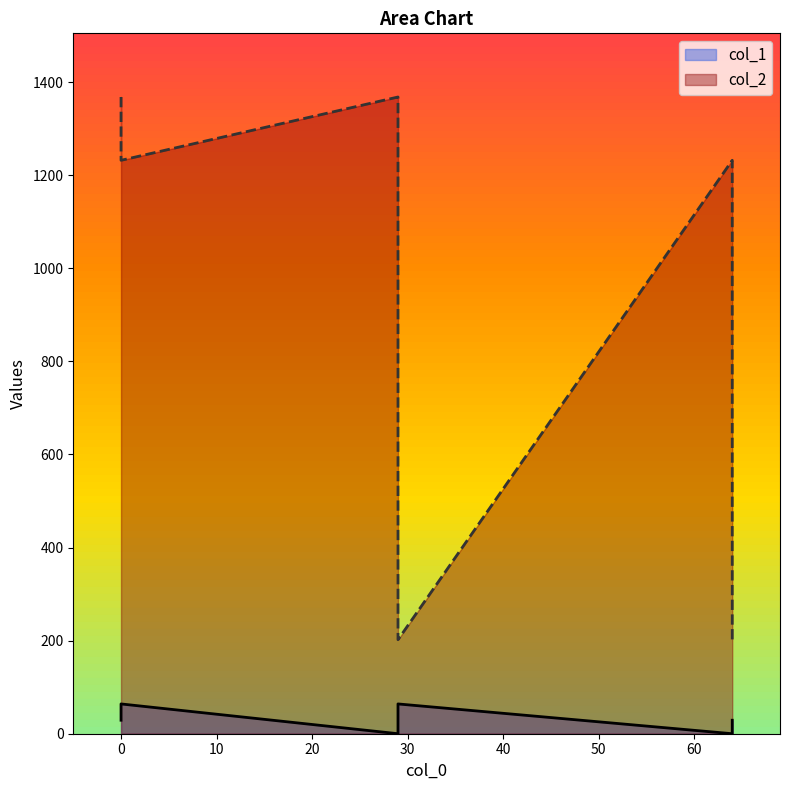

Does the chart display data point markers on the line(s)?

No